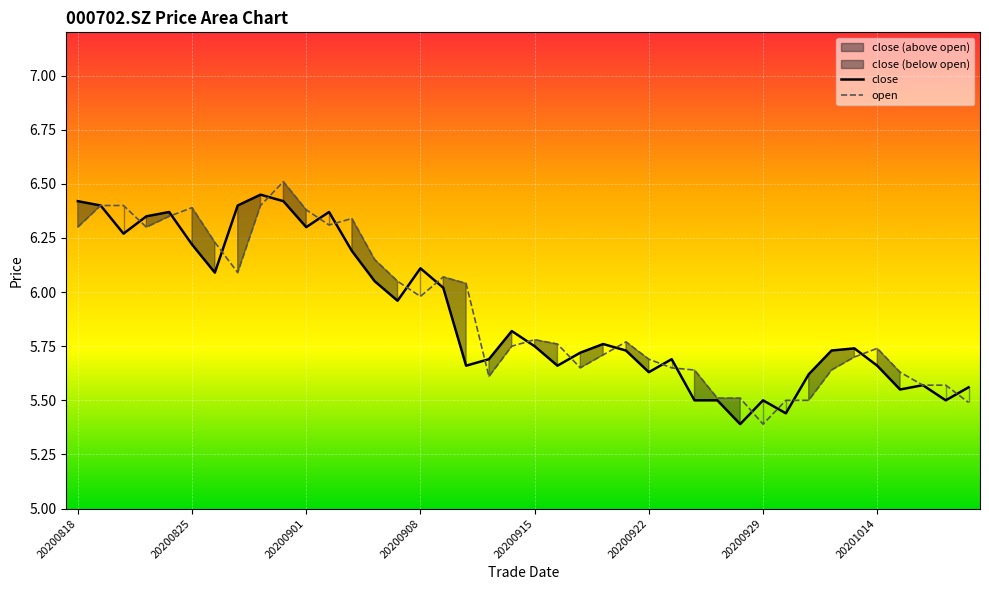

What is the difference between the open values at 19 and 16?

0.3